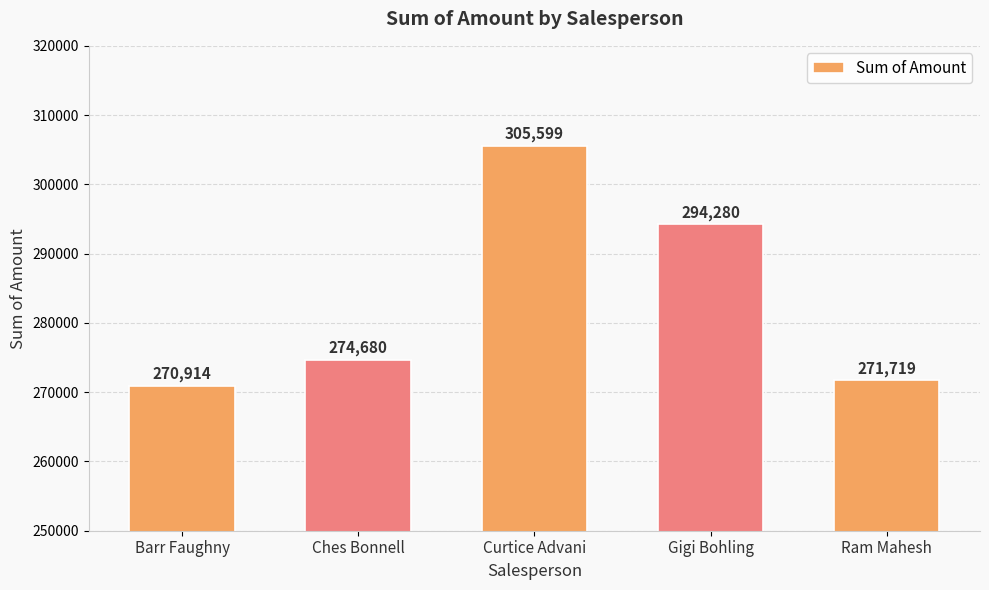

List the labels in order of value, smallest first.

Barr Faughny, Ram Mahesh, Ches Bonnell, Gigi Bohling, Curtice Advani